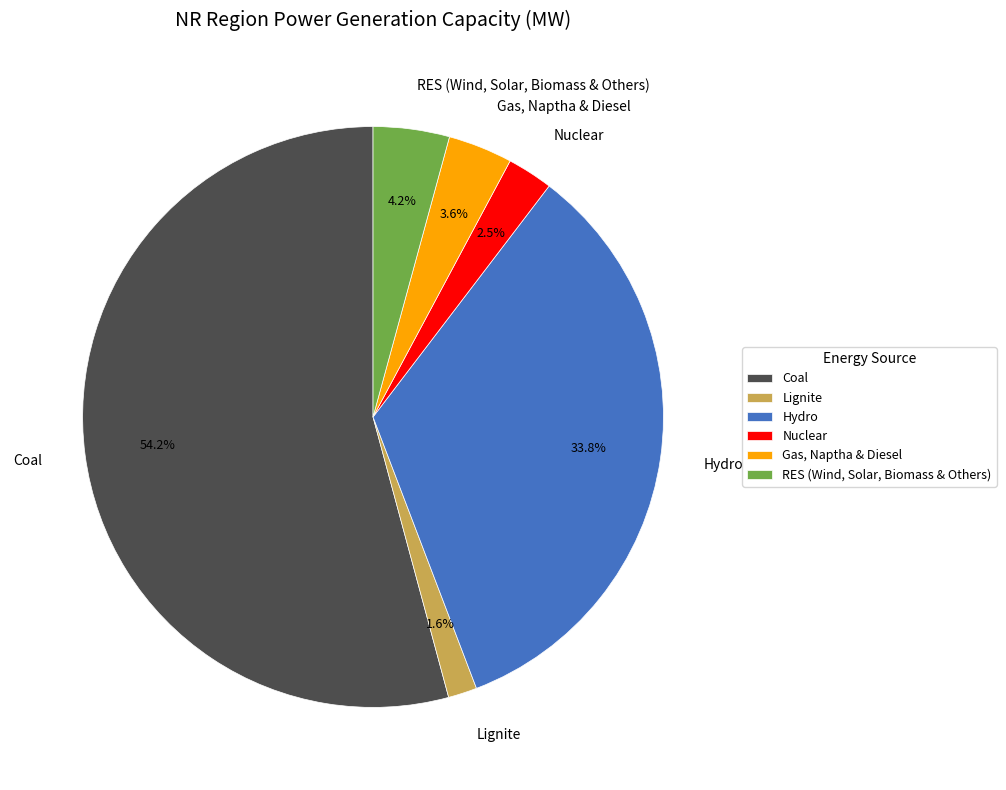

Between Coal and Gas, Naptha & Diesel, which is larger?

Coal